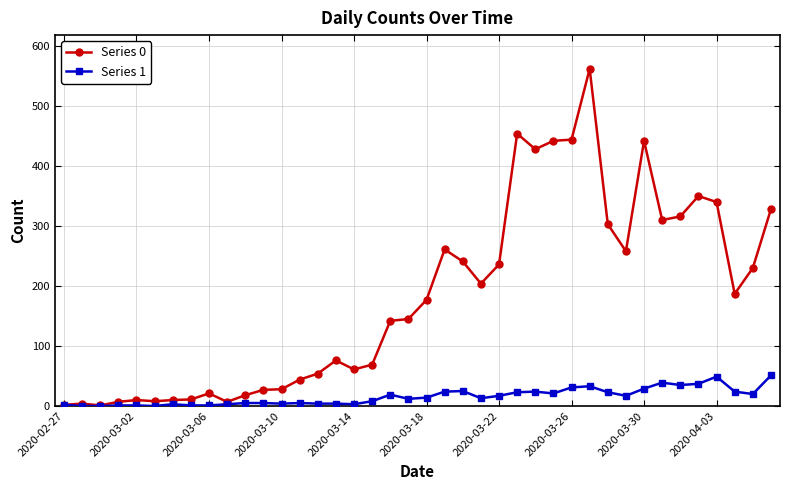

At how many categories does at least one series exceed 165?

20